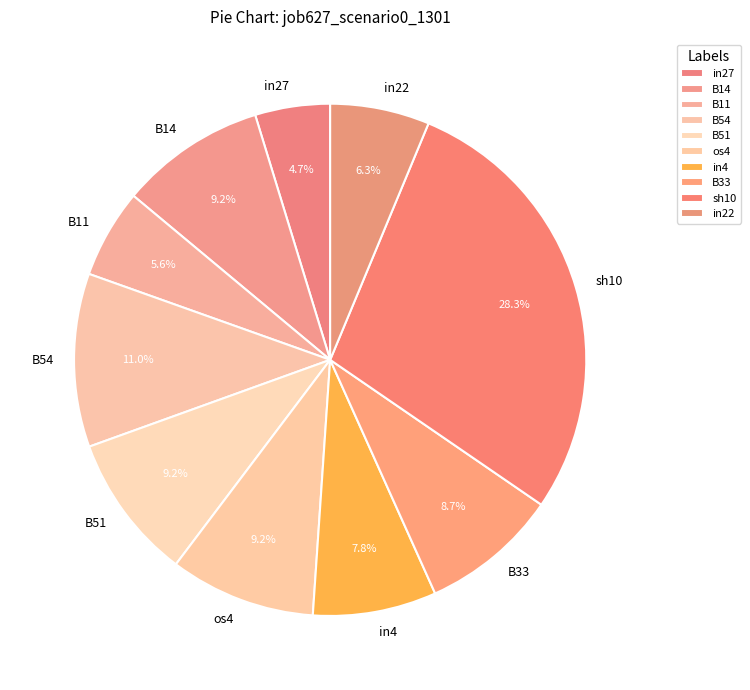

Is it true that os4 is 9% of the pie?

True